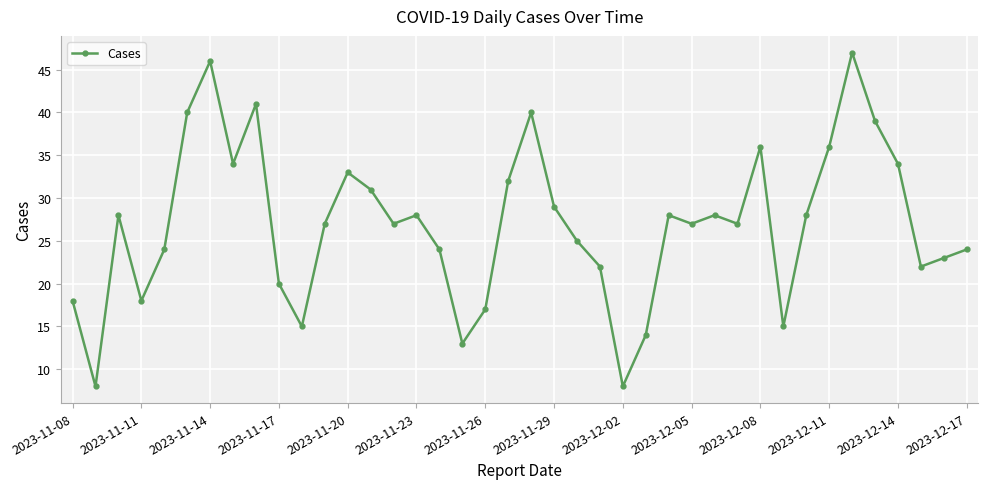

True or false: there are more than 0 points higher than both neighbors.

True